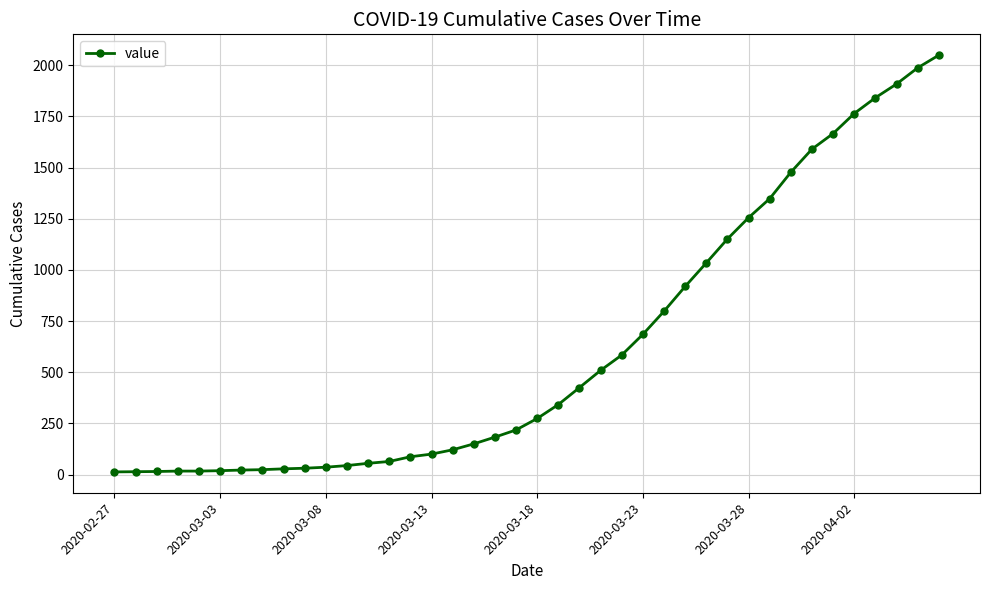

What is the difference between the second highest and second lowest values?

1973